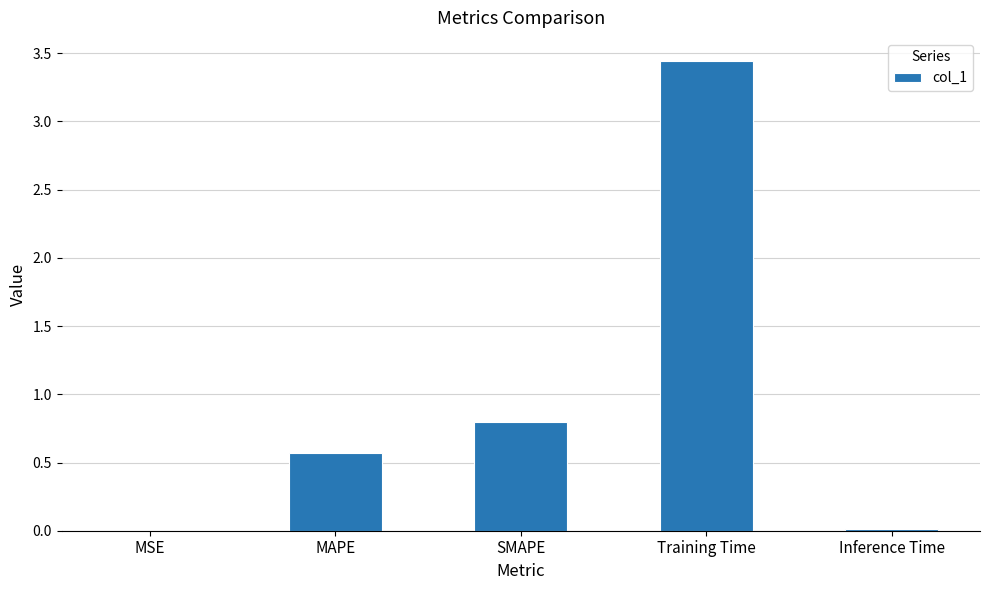

What is the change in value from MAPE to SMAPE?

+0.2